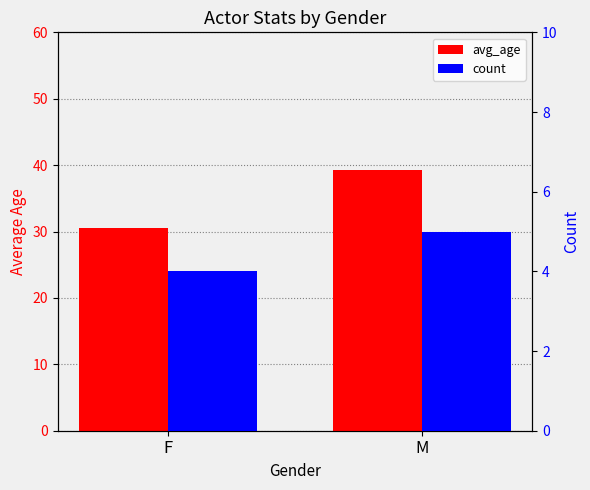

At which label does count reach its peak?

M